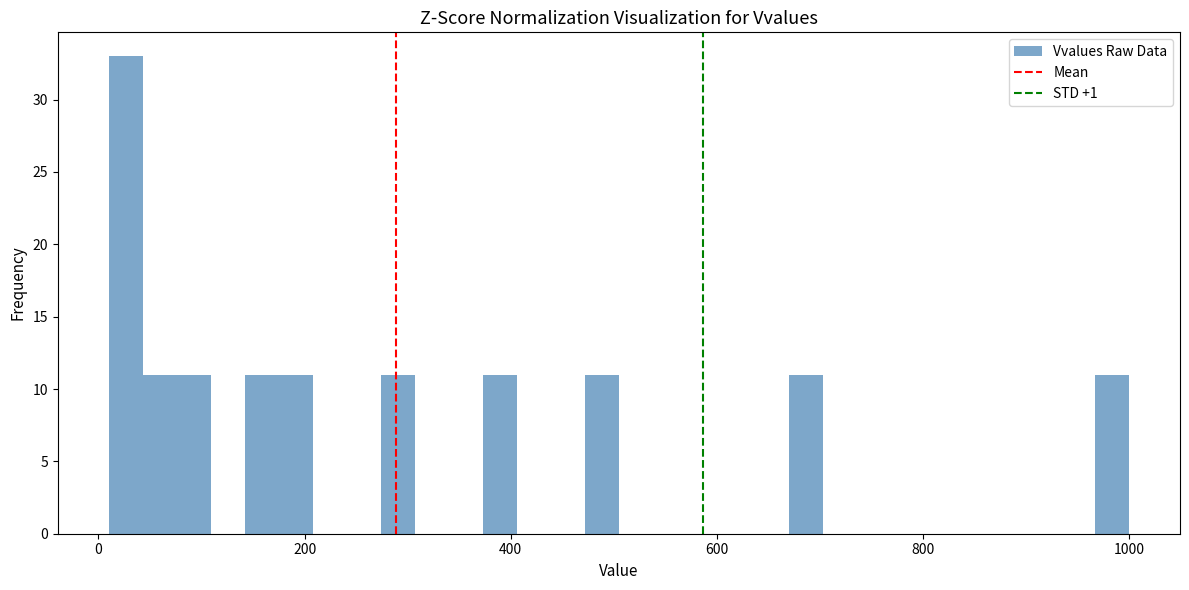

Read against the x-axis, roughly where is the centre of the tallest bar?

20